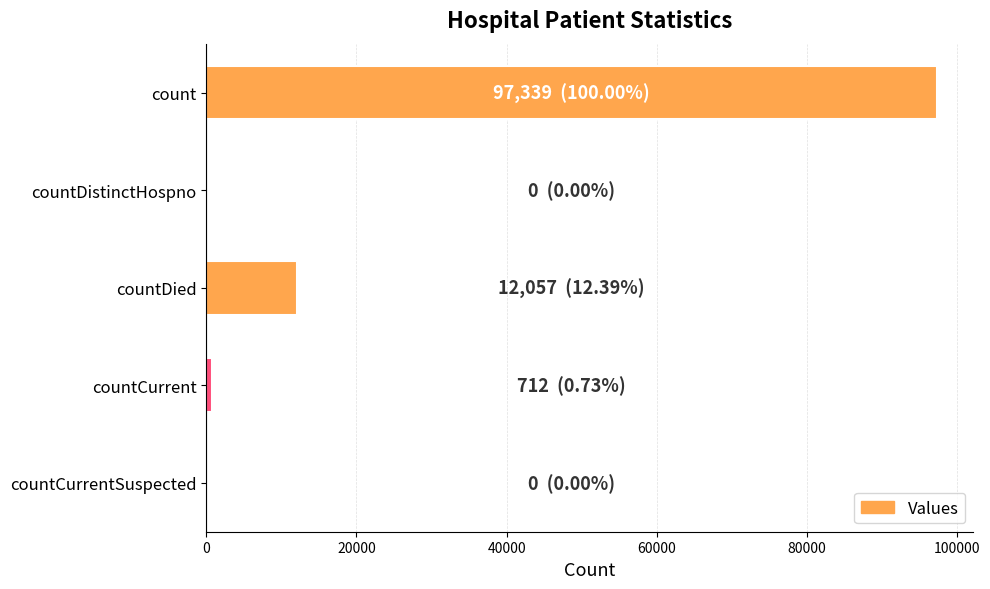

Between count and countDistinctHospno, which is larger?

count